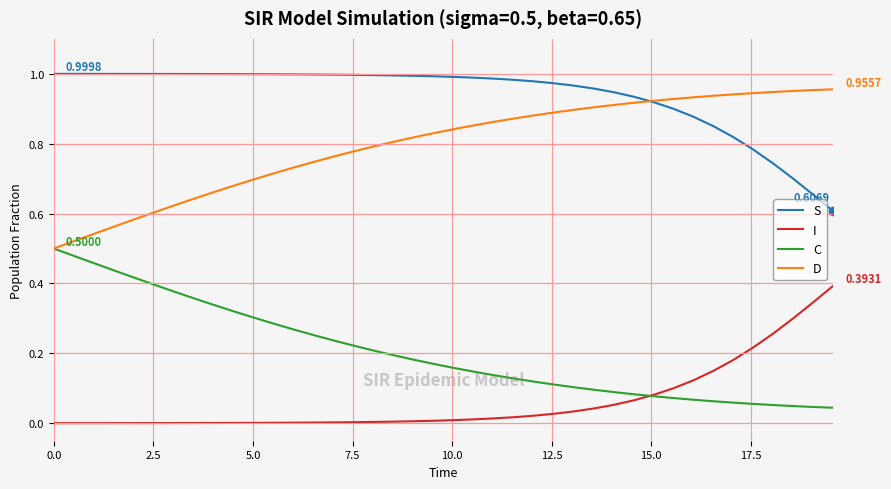

True or false: C and S intersect in this chart.

False